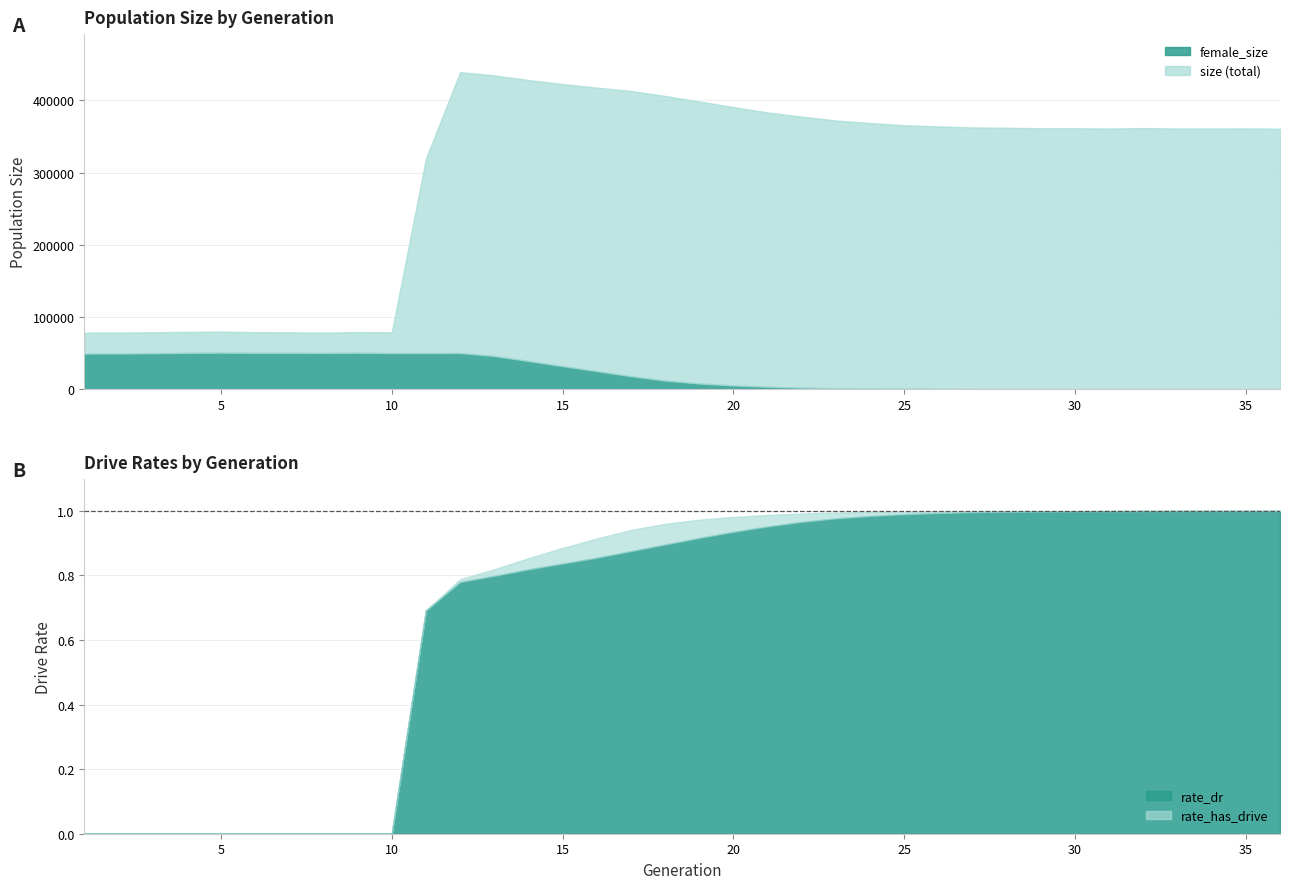

Rank the series by their maximum value, from lowest to highest.

rate_dr, rate_has_drive, female_size, size